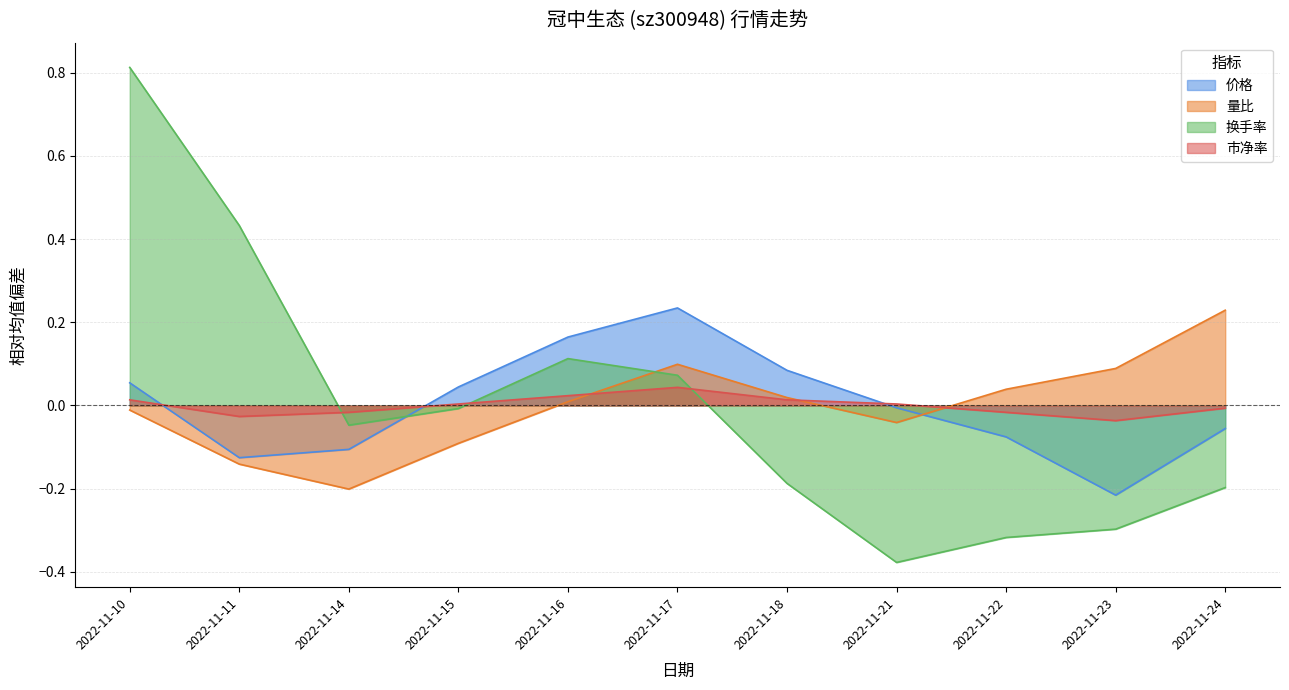

Between 2022-11-16 and 2022-11-21, which series saw the biggest shift?

换手率